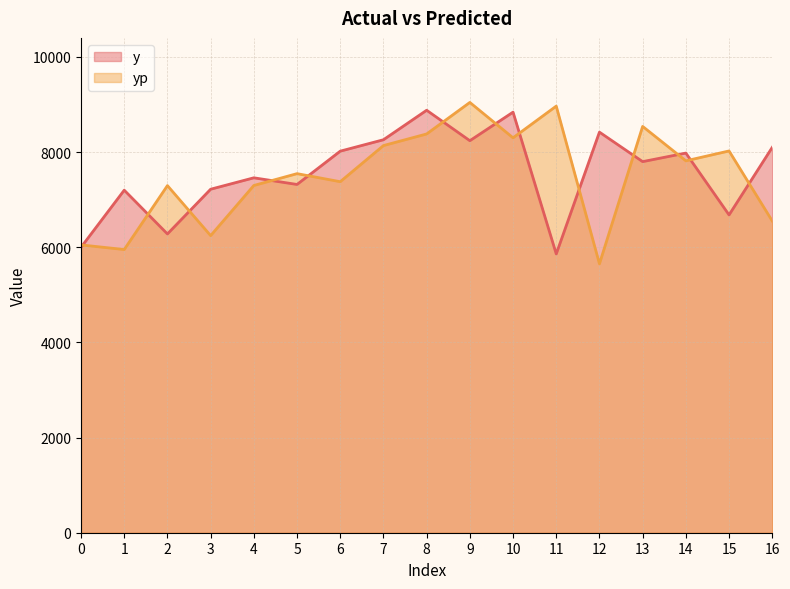

How many lines are shown in the chart?

2